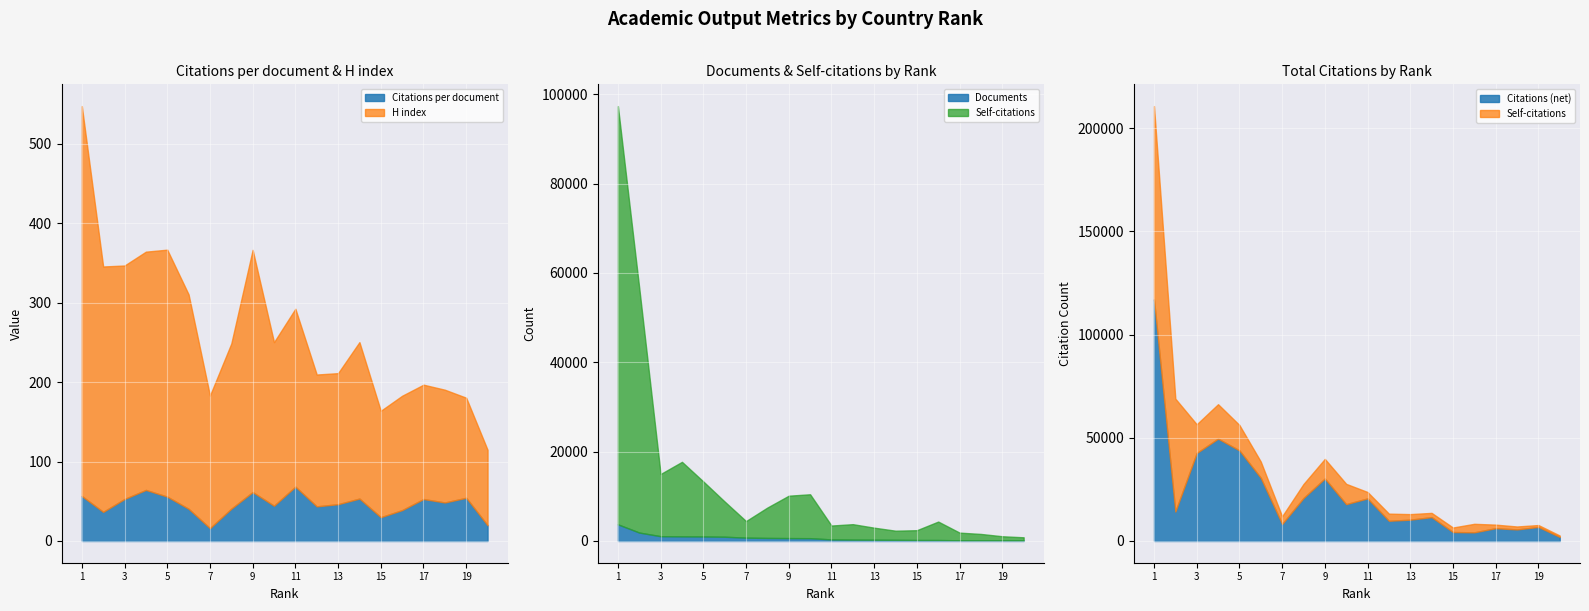

What is the maximum value shown in the chart?

210770.0